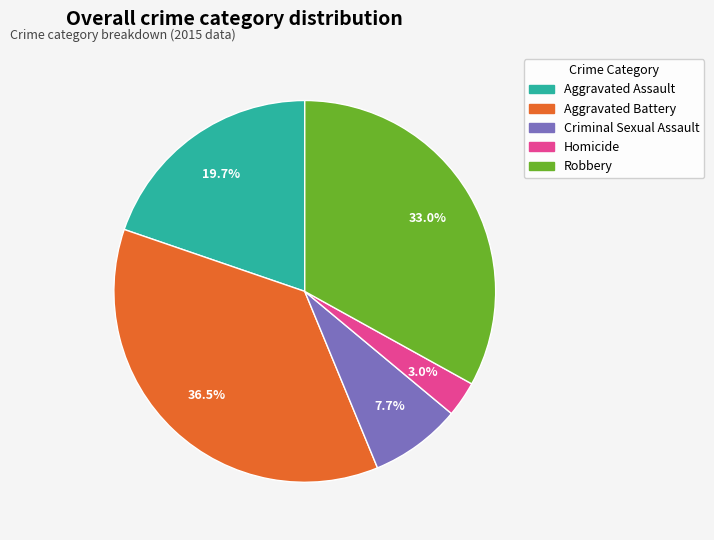

How many segments does this pie chart have?

5